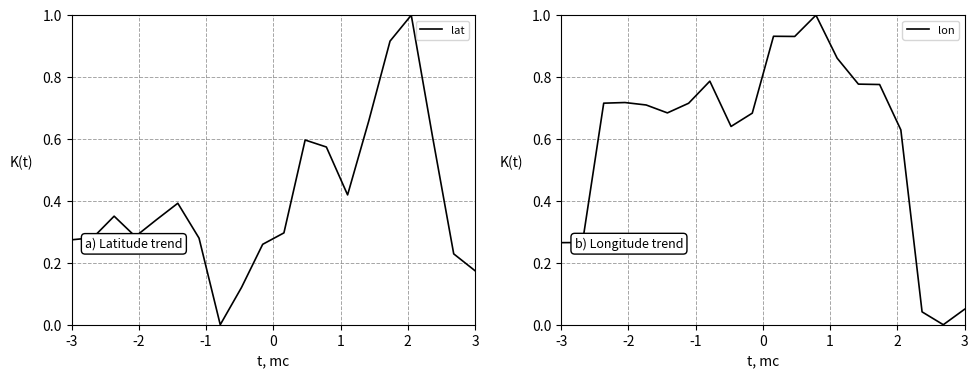

At 1, list the series in order from smallest to largest.

lat, lon